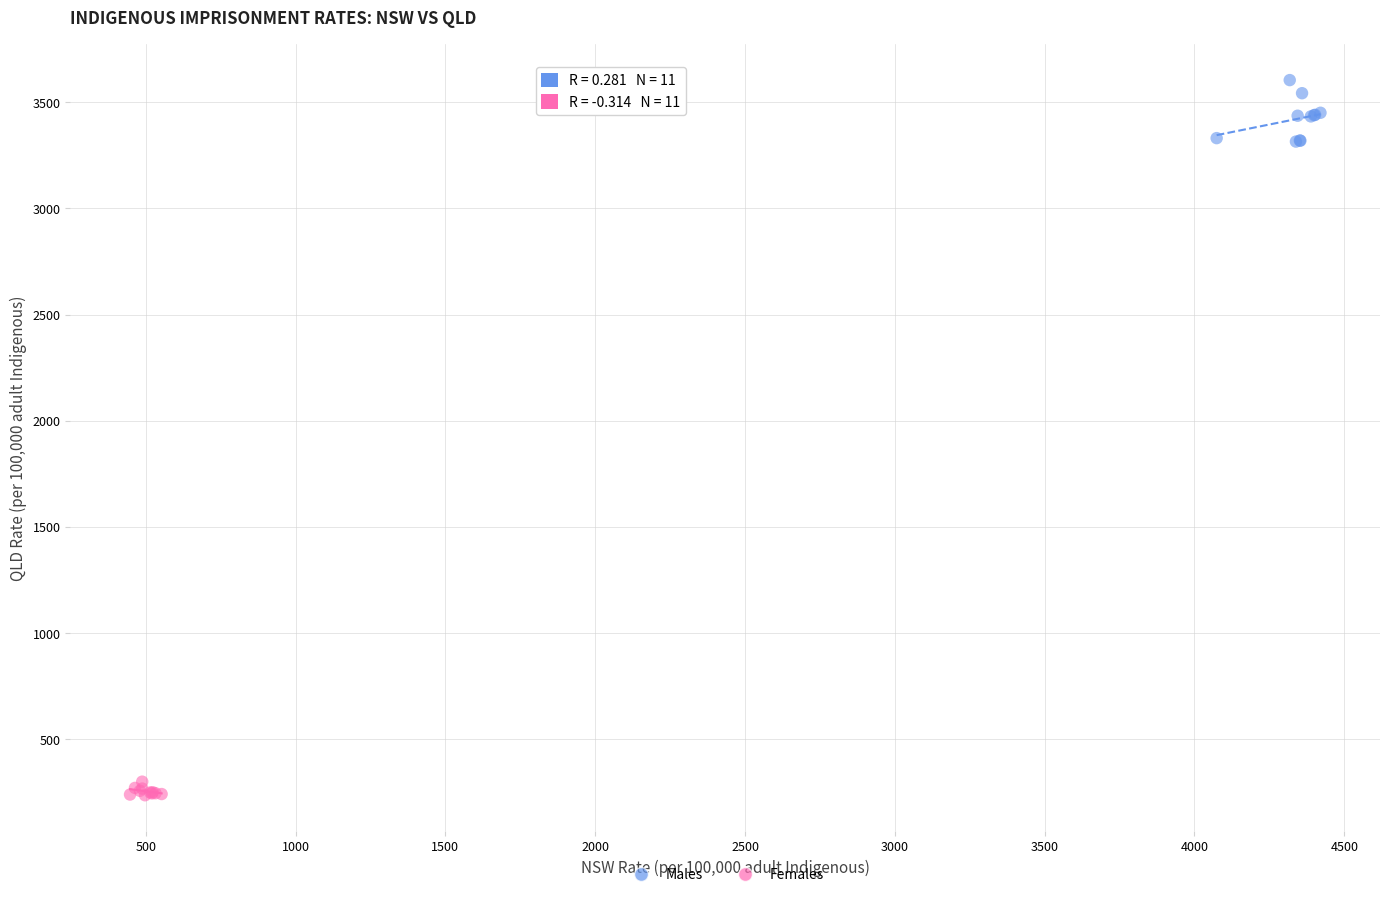

Which series reaches the maximum Y coordinate?

Males